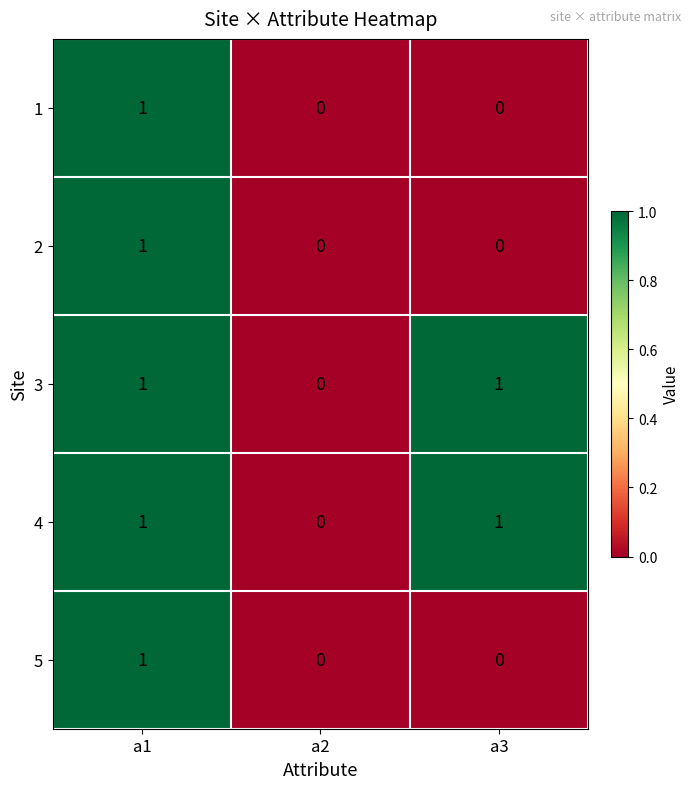

At which category is the sum across all series the highest?

a1